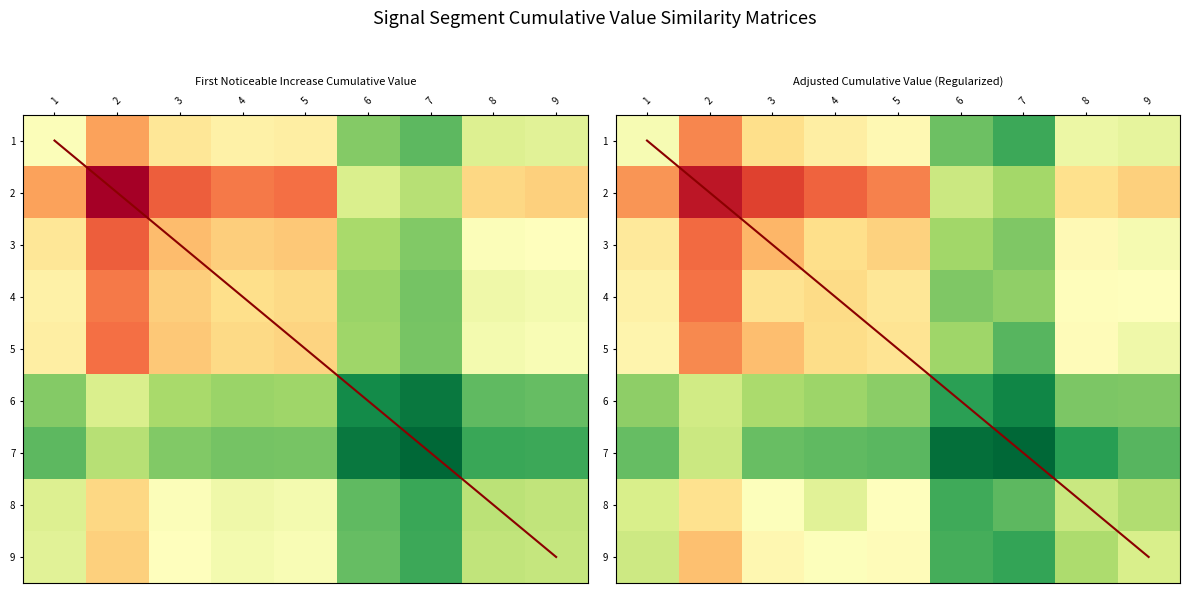

What is the difference between the second highest and second lowest values in the 7 series?

0.2